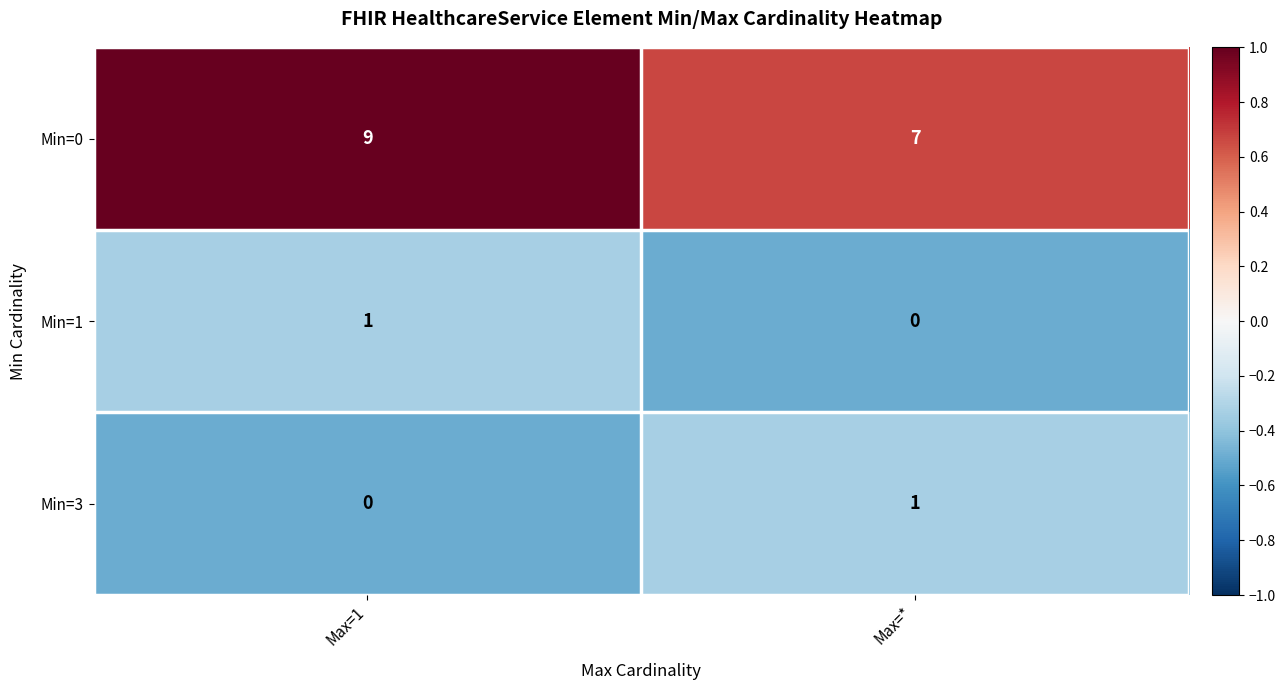

Between Max=1 and Max=*, which series saw the biggest shift?

Min=0